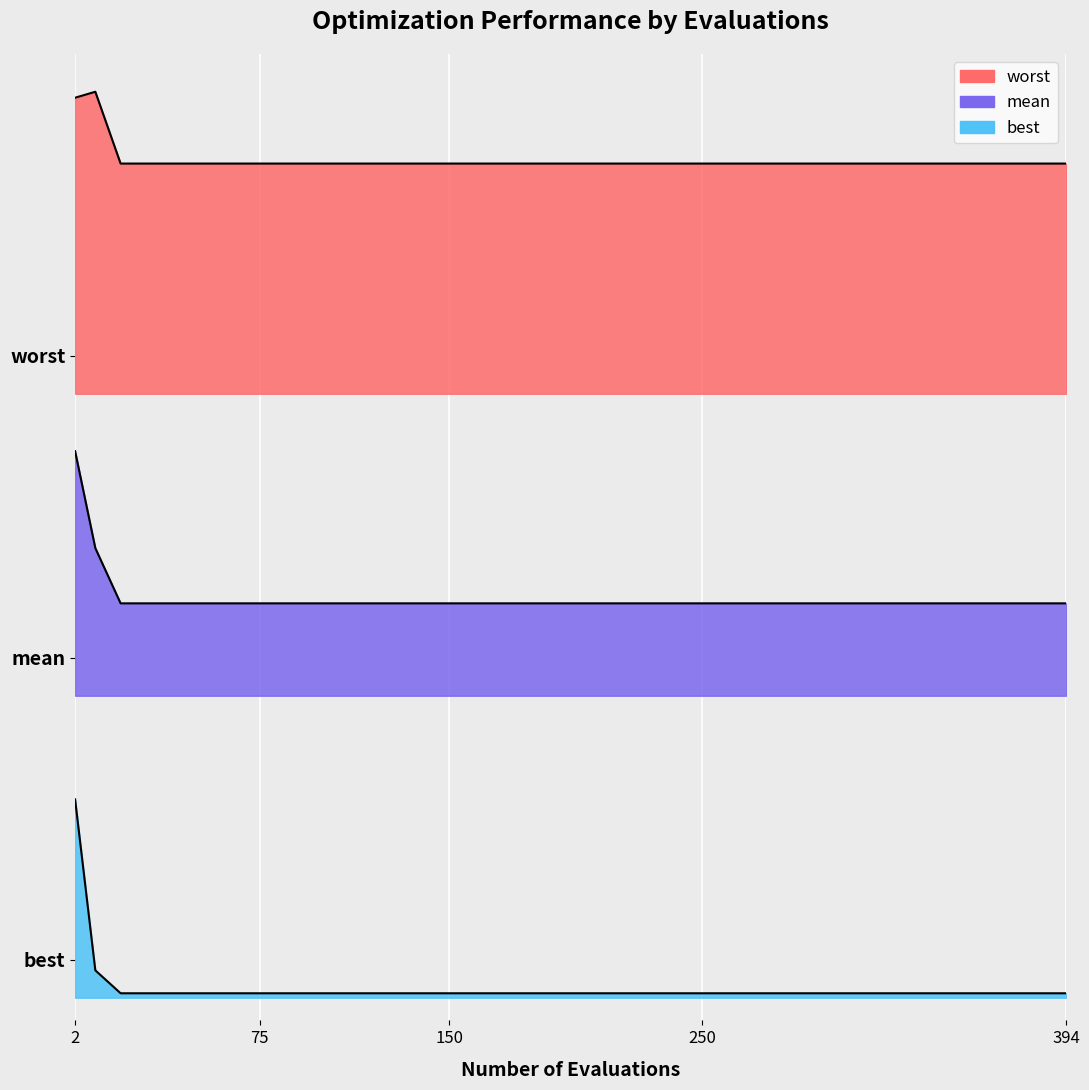

What is the minimum value for worst?

11.0